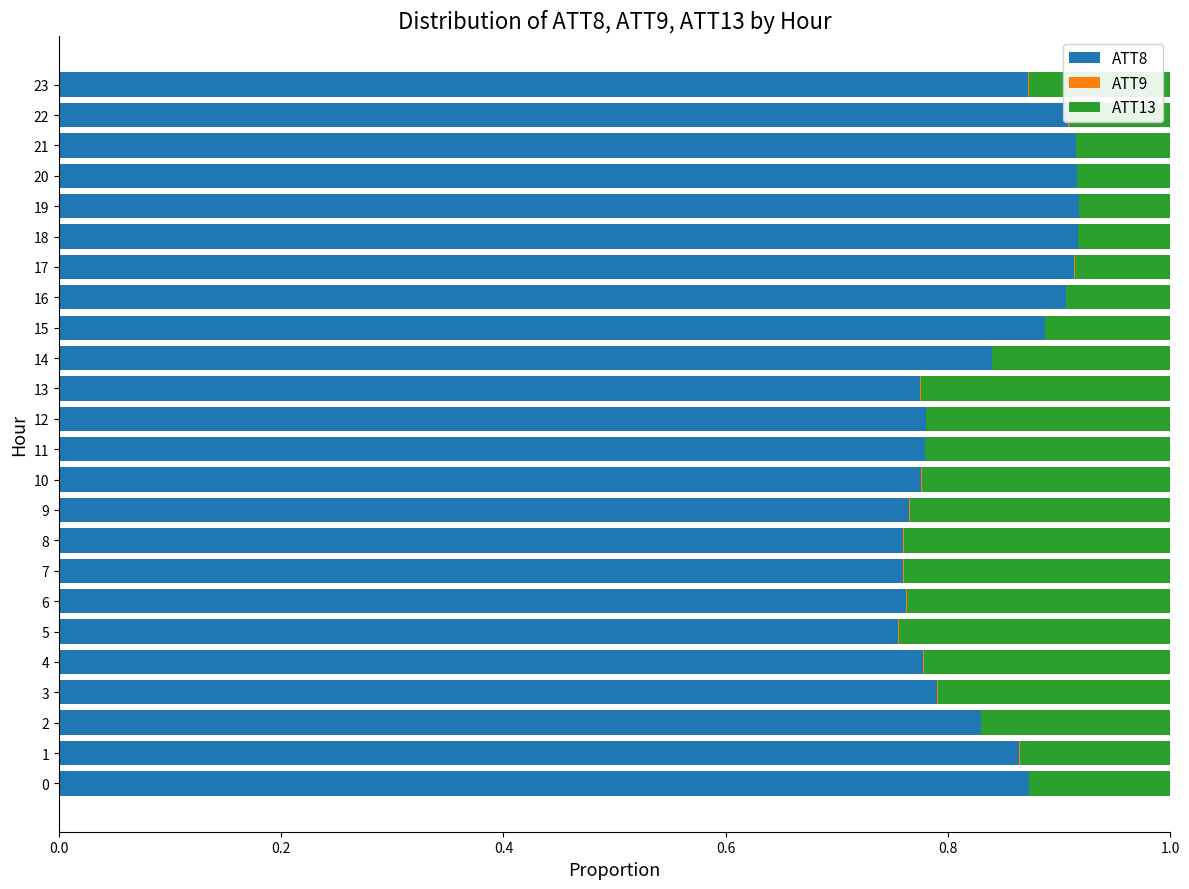

The ATT8 series shows 0.2 at 22. True or false?

False